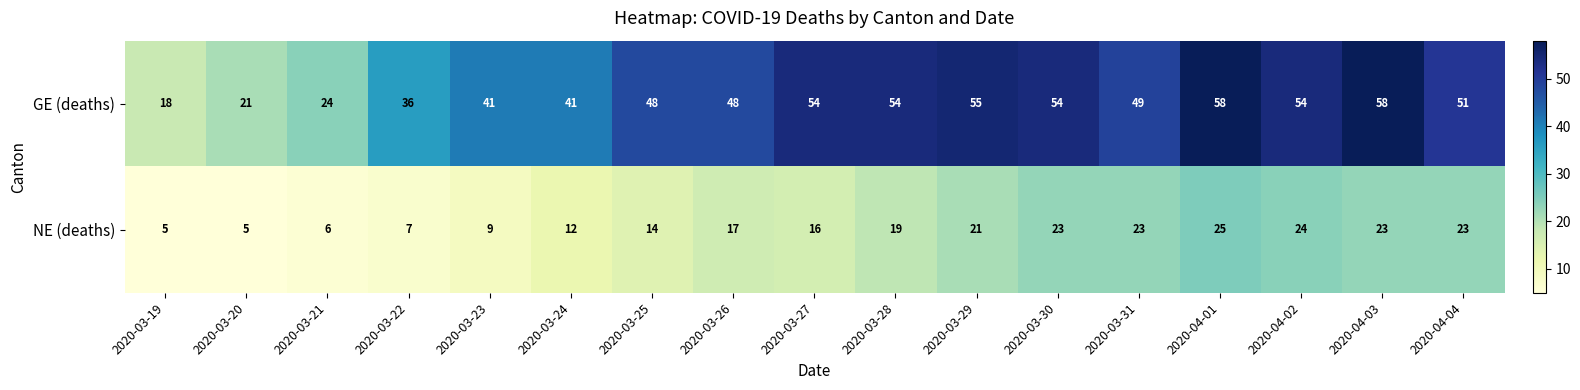

The value of NE (deaths) at 2020-03-28 is 34. True or false?

False